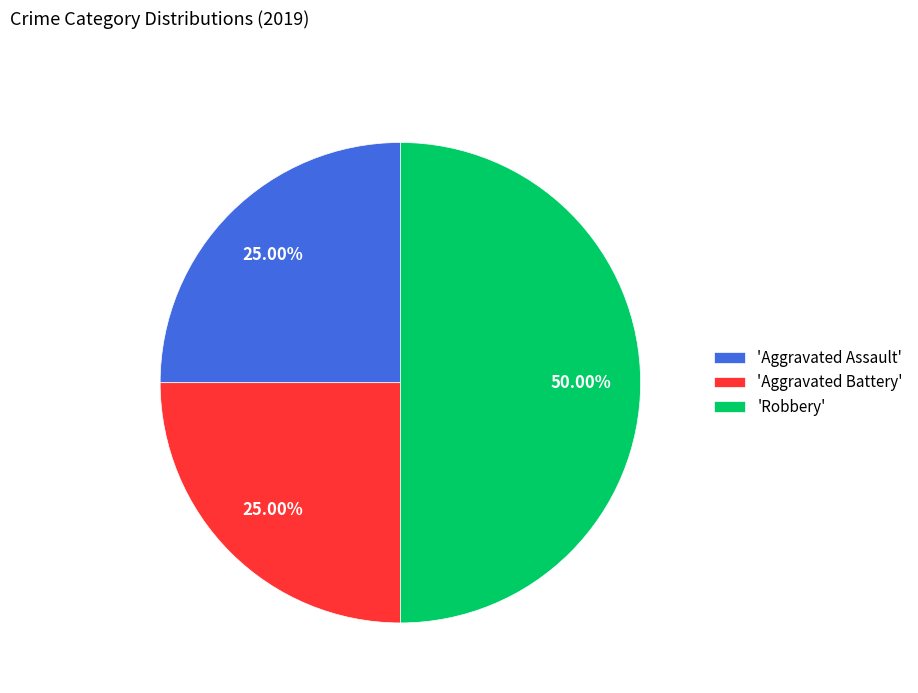

What is the largest slice in the pie chart?

'Robbery'